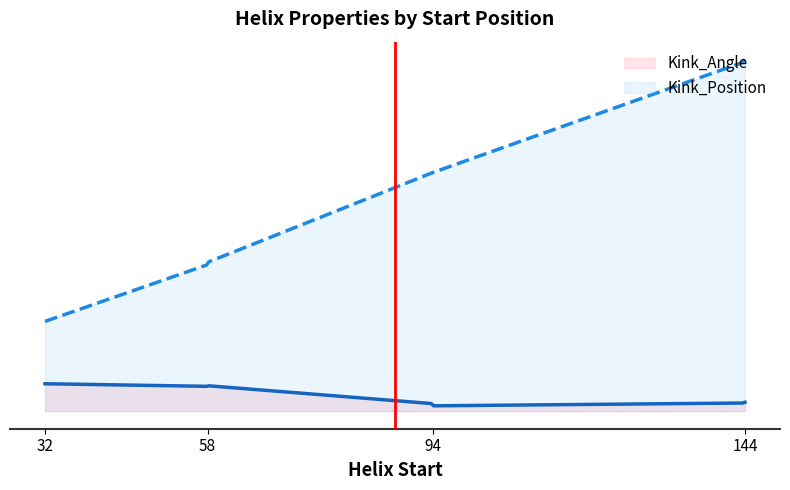

Which series has the largest total across all categories?

Kink_Position